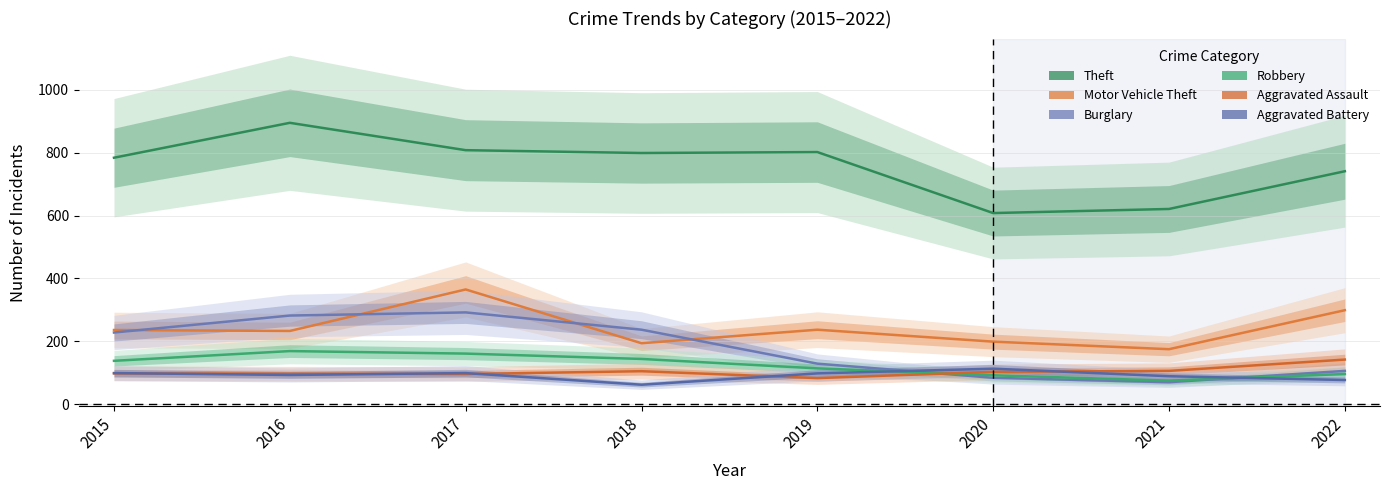

How many times do Burglary and Motor Vehicle Theft cross each other?

4